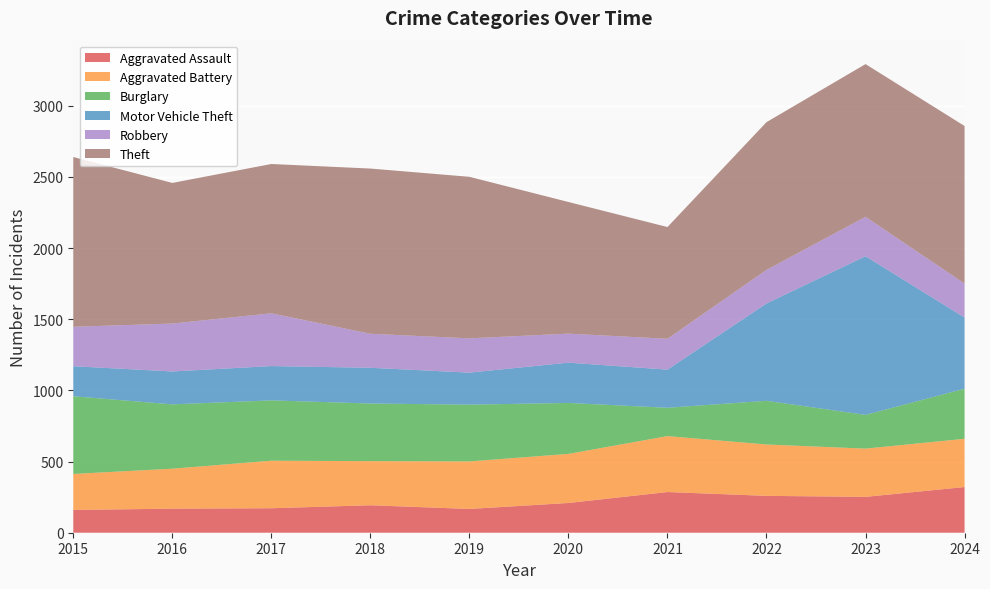

Reading left to right, extract all data points from this chart.

Aggravated Assault: 160	169	172	193	167	209	286	259	252	321
Aggravated Battery: 253	281	334	310	334	345	393	361	339	339
Burglary: 546	452	424	405	399	358	199	307	237	352
Motor Vehicle Theft: 211	231	241	251	225	283	268	684	1115	500
Robbery: 277	337	371	239	241	204	217	236	277	239
Theft: 1193	988	1049	1161	1135	925	785	1038	1073	1107